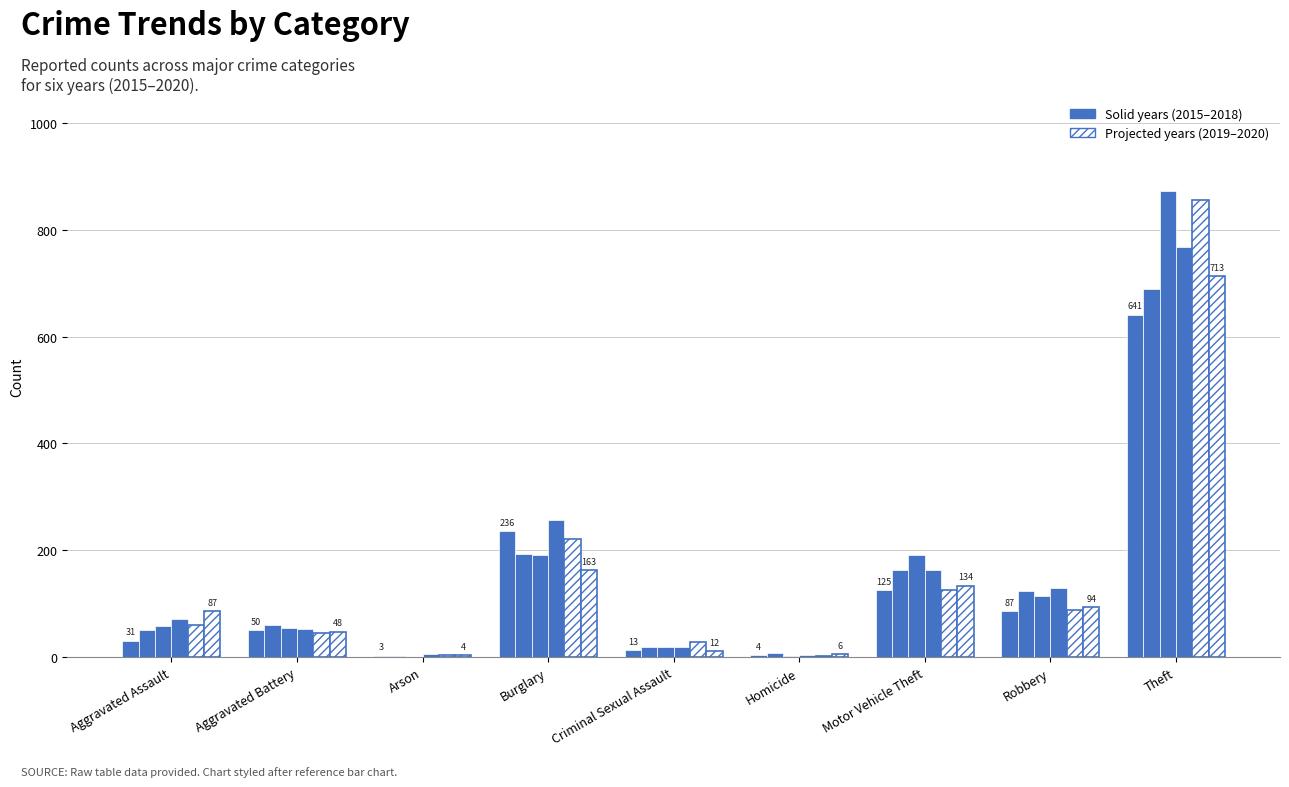

How many groups of bars are there?

9